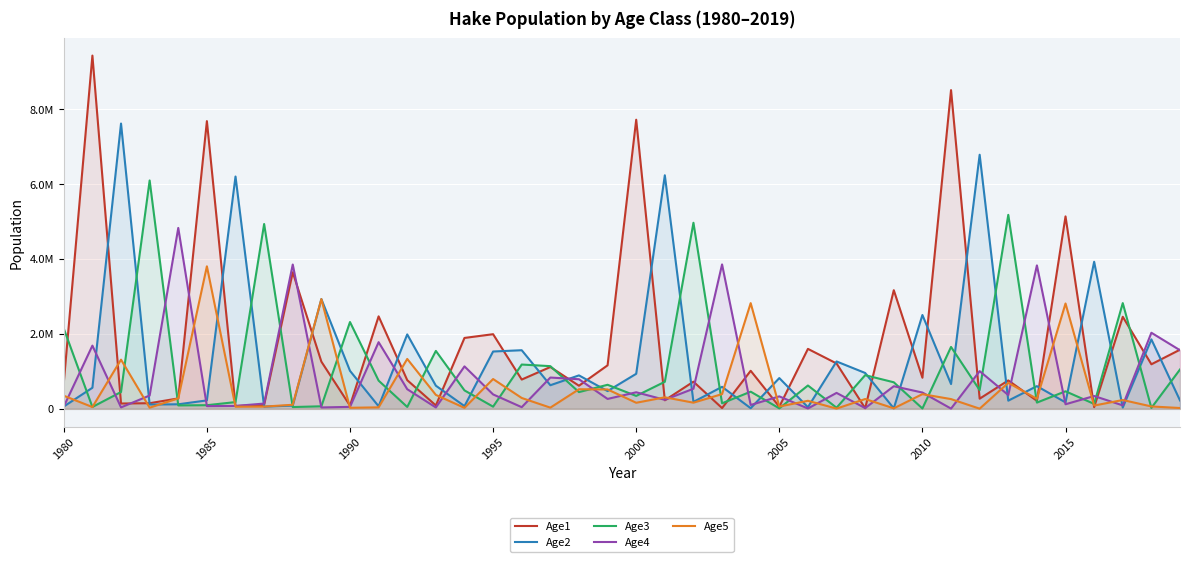

True or false: Age2 and Age5 intersect in this chart.

True